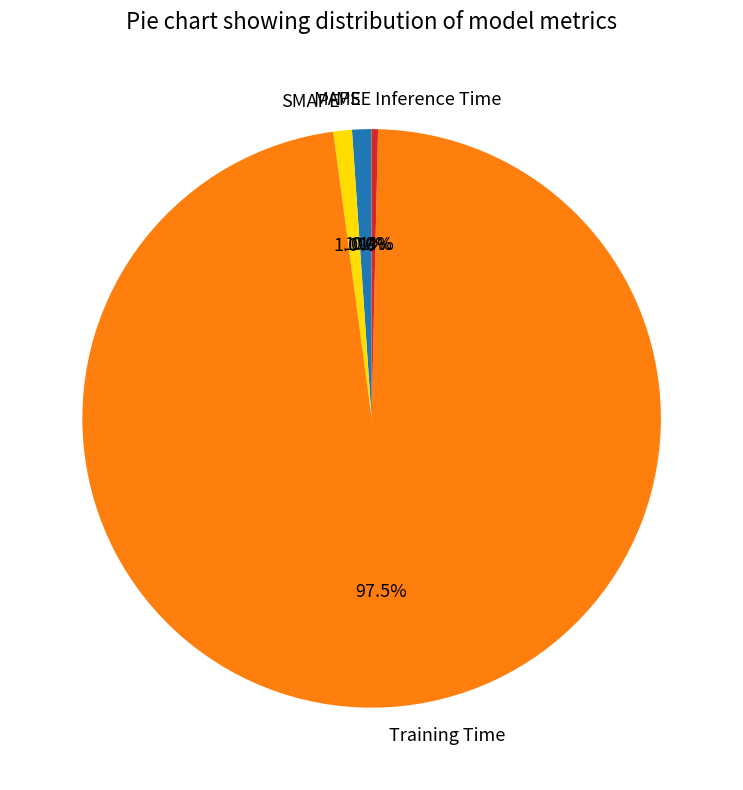

True or false: SMAPE accounts for 1% of the total.

True